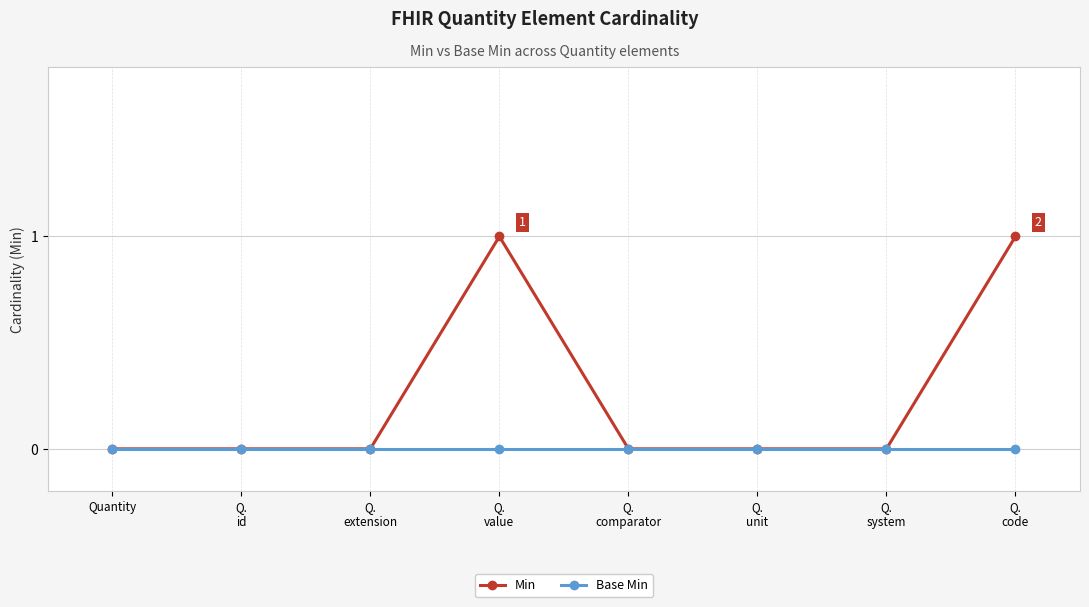

Which series has the largest total across all categories?

Min